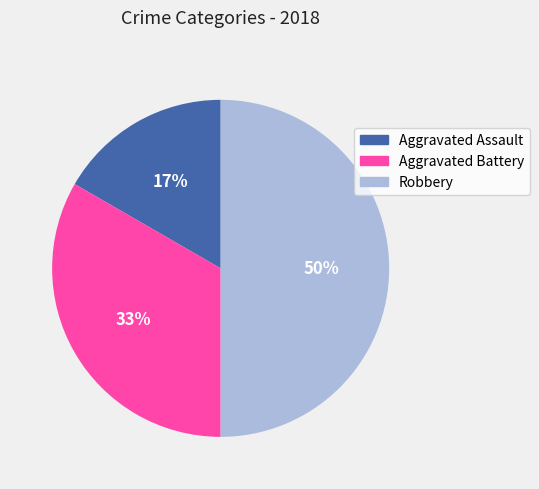

How many segments does this pie chart have?

3